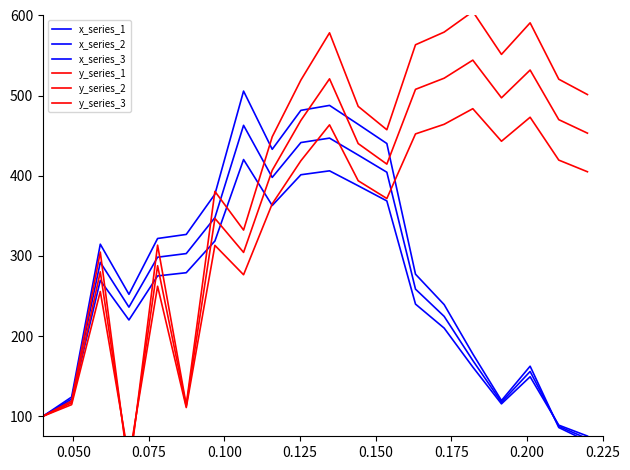

How many lines are shown in the chart?

6